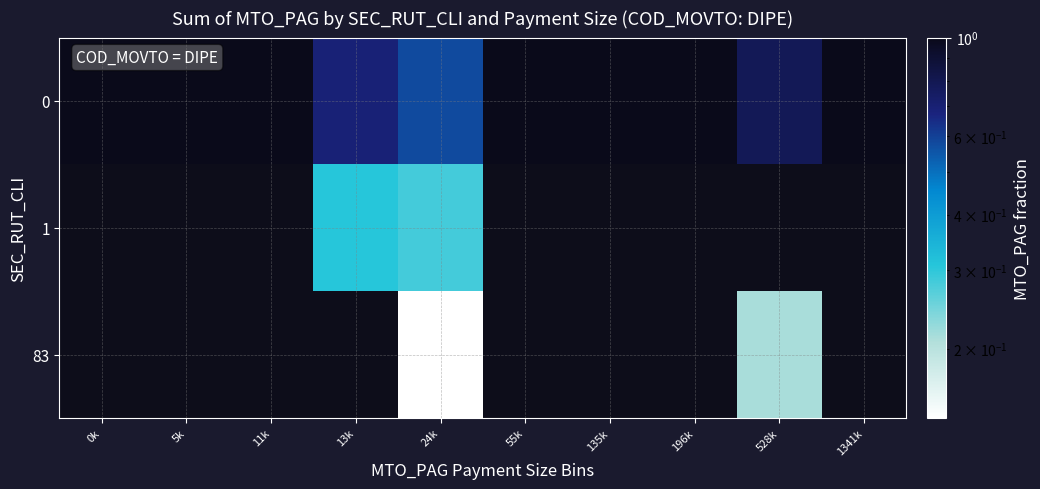

Reading right to left, extract all data points from this chart.

0: 1341k=1.0	528k=0.8	196k=1.0	135k=1.0	55k=1.0	24k=0.6	13k=0.7	11k=1.0	5k=1.0	0k=1.0
1: 1341k=0.0	528k=0.0	196k=0.0	135k=0.0	55k=0.0	24k=0.3	13k=0.3	11k=0.0	5k=0.0	0k=0.0
83: 1341k=0.0	528k=0.2	196k=0.0	135k=0.0	55k=0.0	24k=0.1	13k=0.0	11k=0.0	5k=0.0	0k=0.0